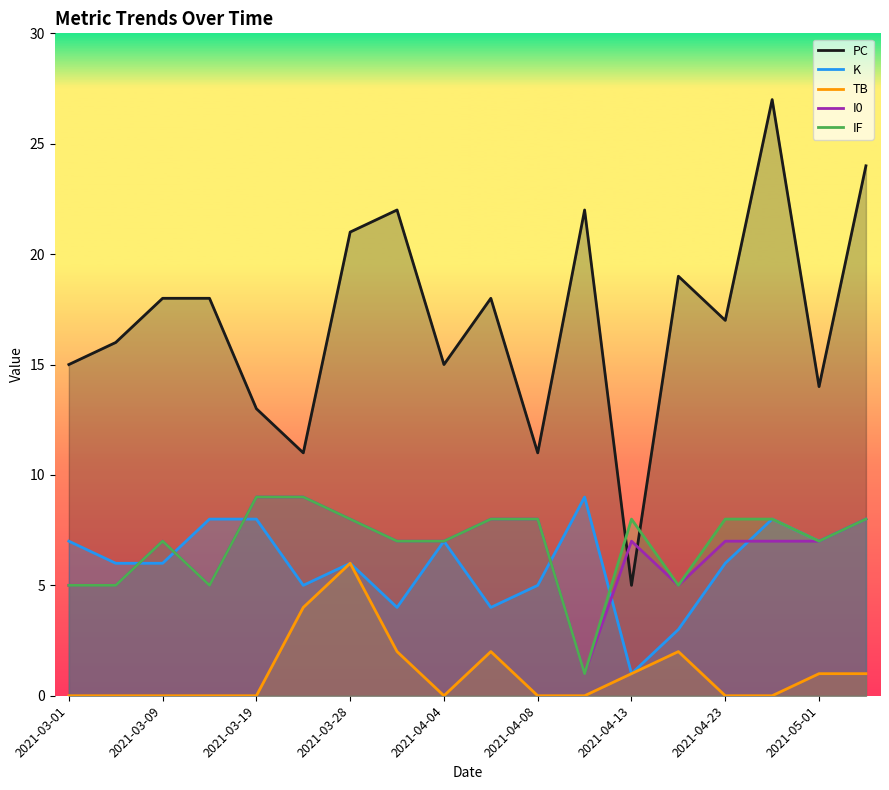

Which series has the widest spread of values?

PC